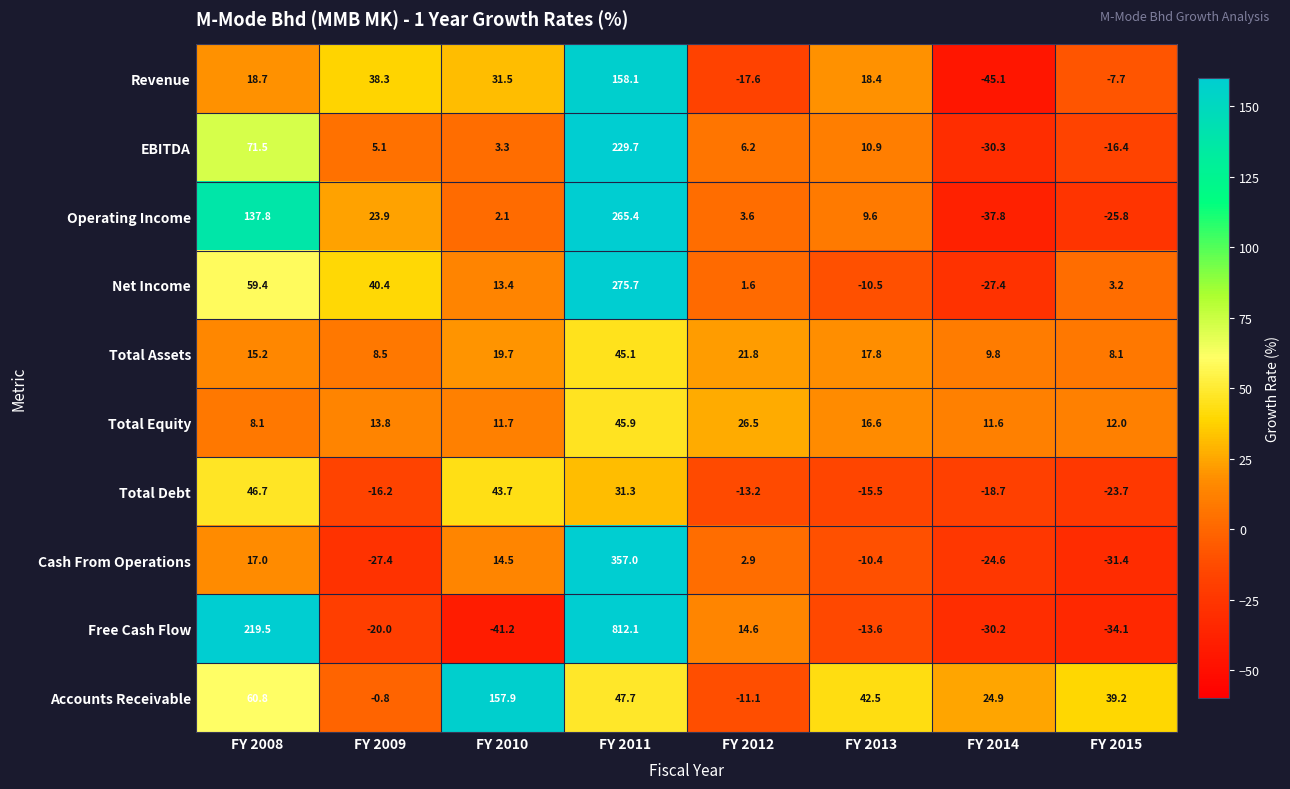

How many values in the Total Equity series exceed 13?

4